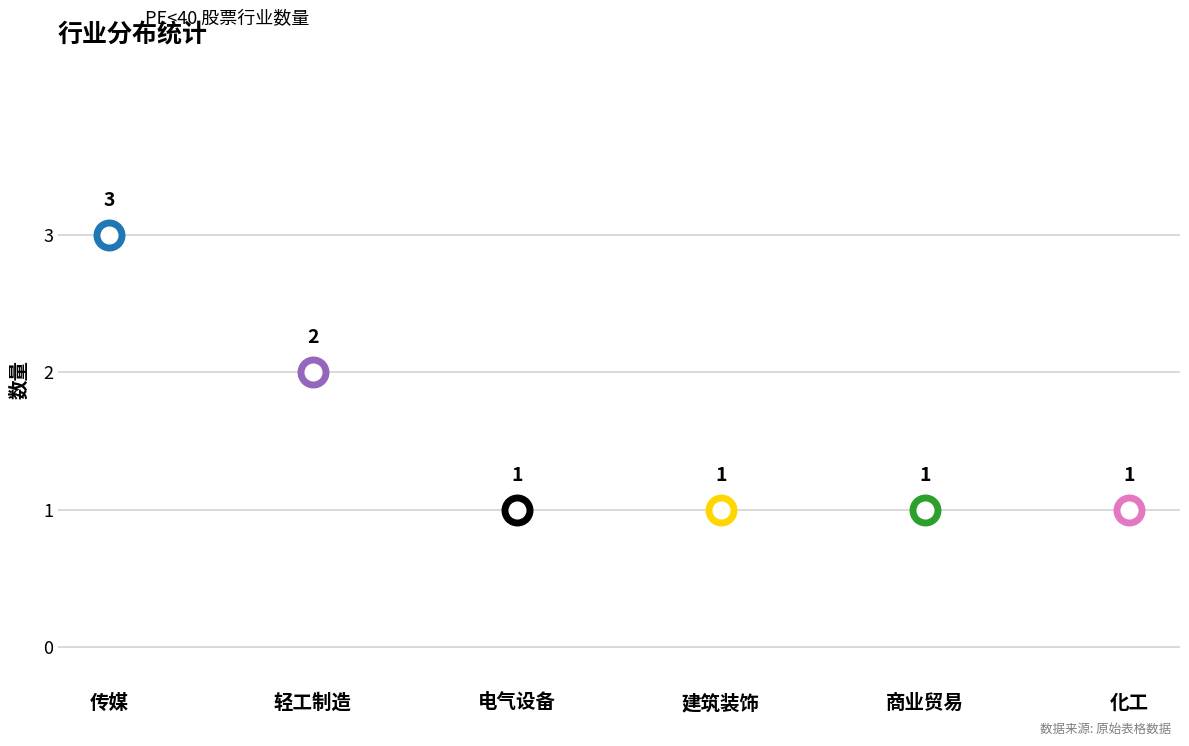

Which category has the highest value across all series?

传媒